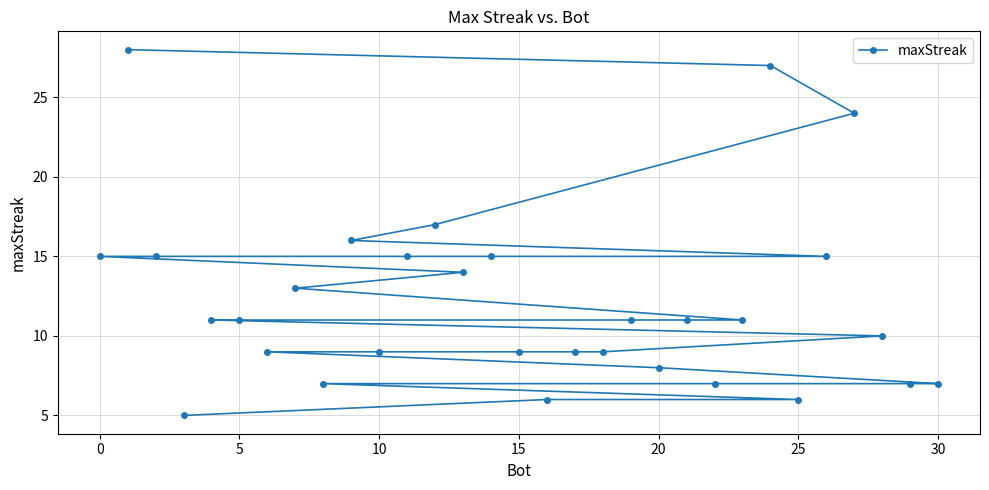

True or false: the data shows 2 at 30.

False